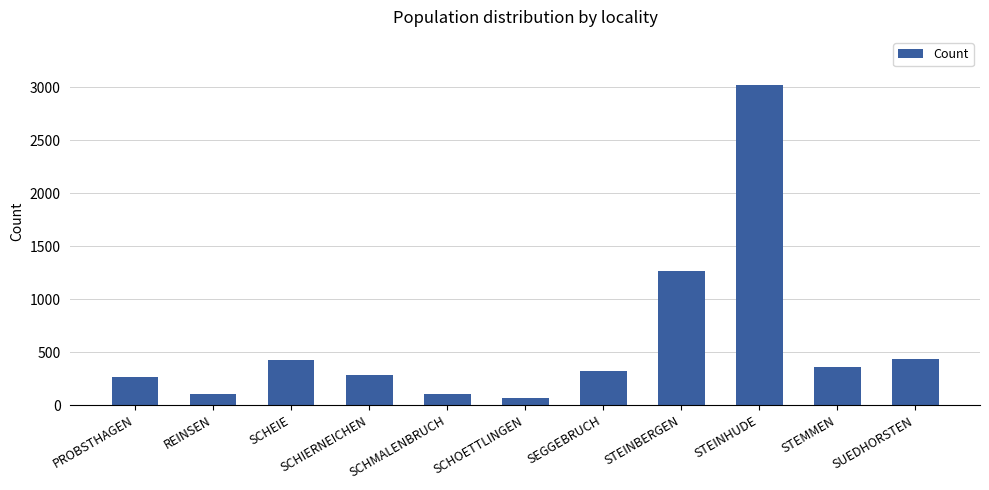

What is the label of the 5th bar from the right?

SEGGEBRUCH